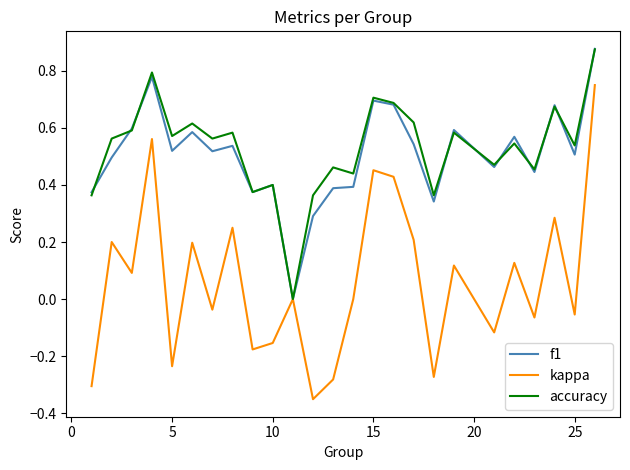

Does the chart display data point markers on the line(s)?

No